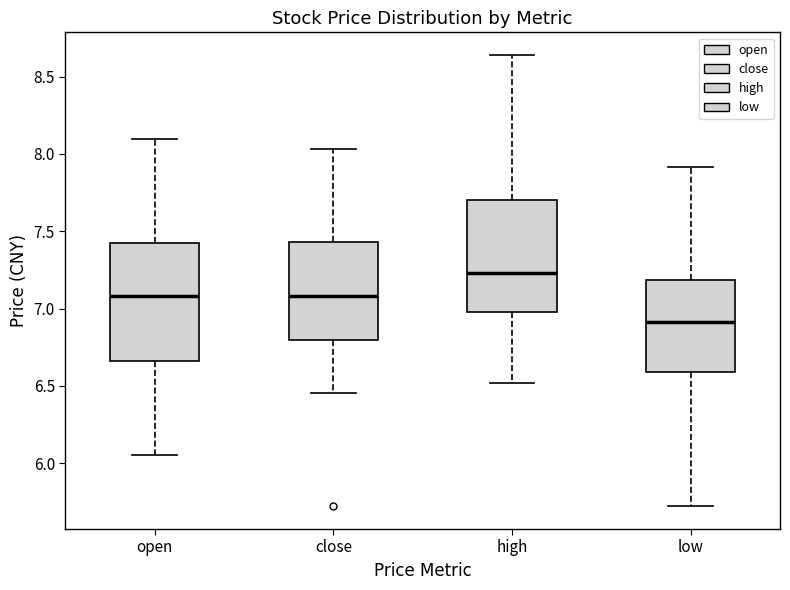

Which box's median line is the highest?

high